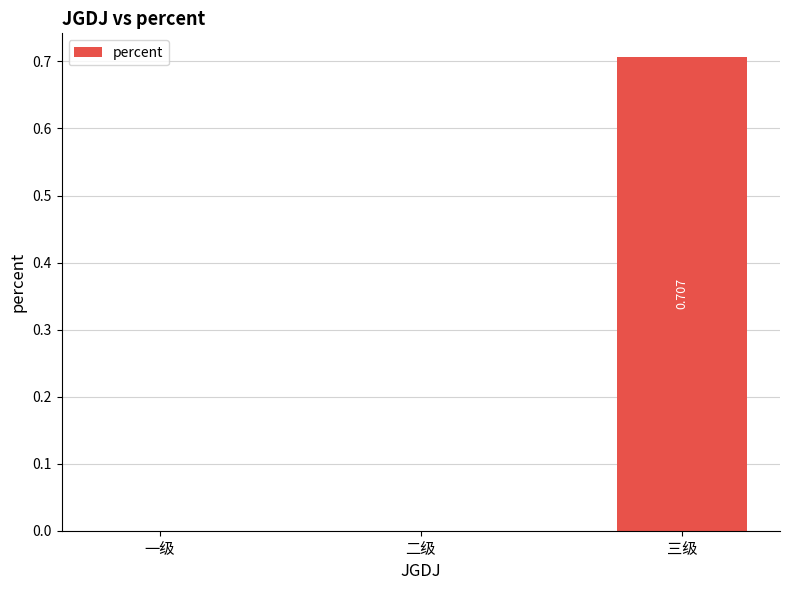

How many series are shown in this chart?

1